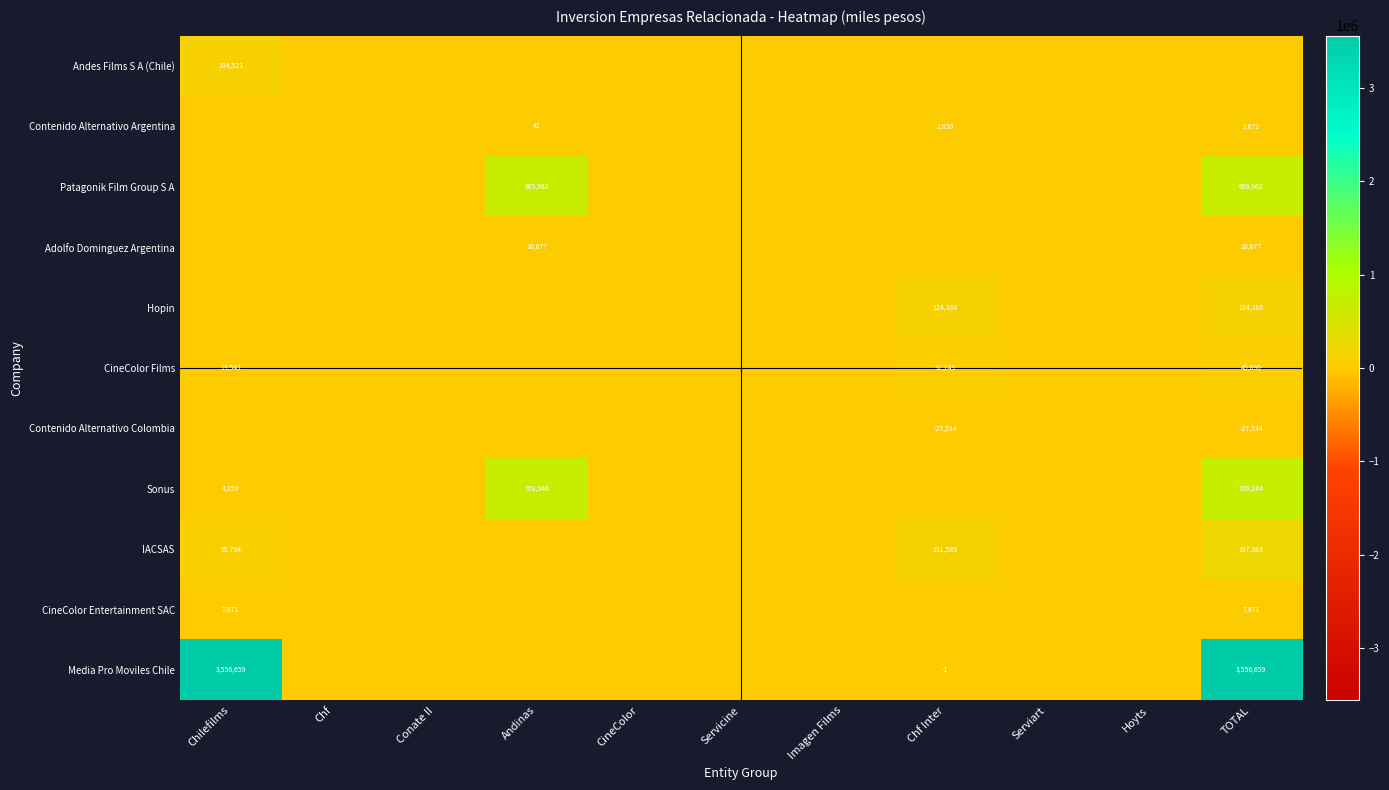

Which category has the highest value in the Media Pro Moviles Chile series?

Chilefilms